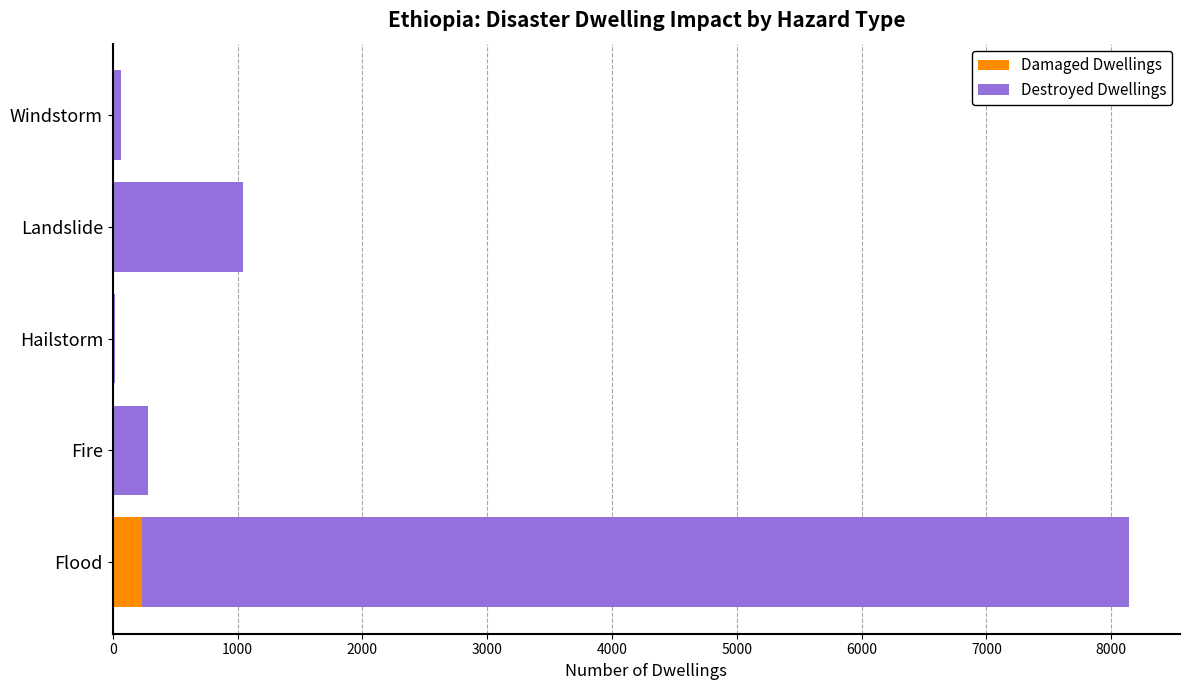

Which category has the highest value in the Damaged Dwellings series?

Flood